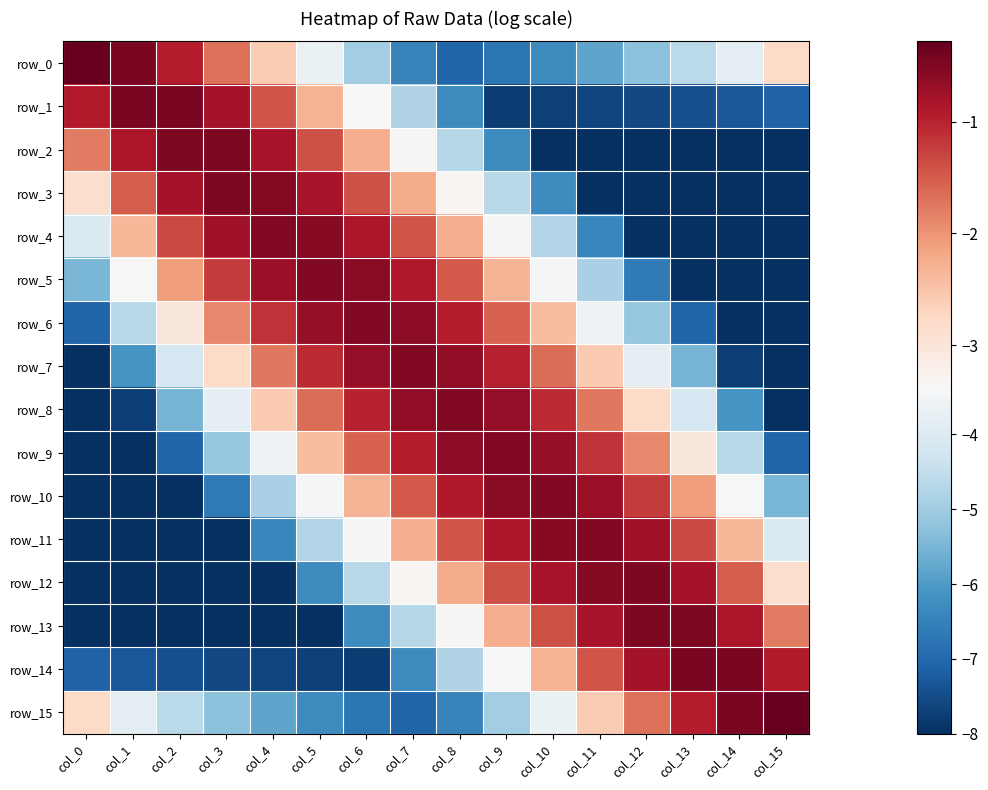

Which label corresponds to the smallest value in the chart?

col_15